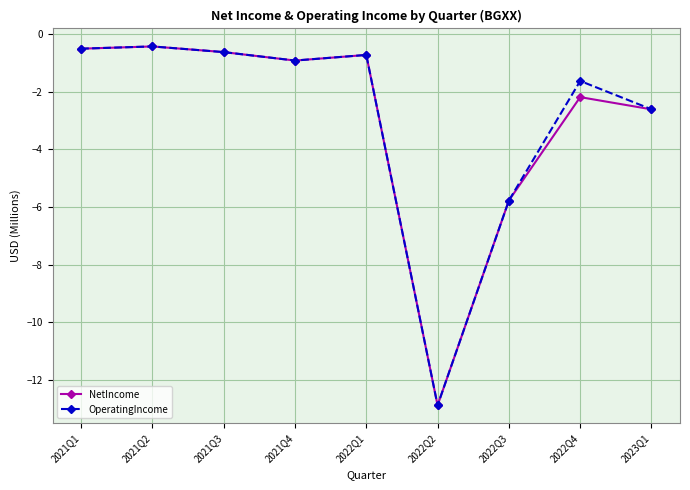

Reading left to right, list all the values displayed in this chart.

NetIncome: 2021Q1=-0.5	2021Q2=-0.4	2021Q3=-0.6	2021Q4=-0.9	2022Q1=-0.7	2022Q2=-12.9	2022Q3=-5.8	2022Q4=-2.2	2023Q1=-2.6
OperatingIncome: 2021Q1=-0.5	2021Q2=-0.4	2021Q3=-0.6	2021Q4=-0.9	2022Q1=-0.7	2022Q2=-12.9	2022Q3=-5.8	2022Q4=-1.6	2023Q1=-2.6